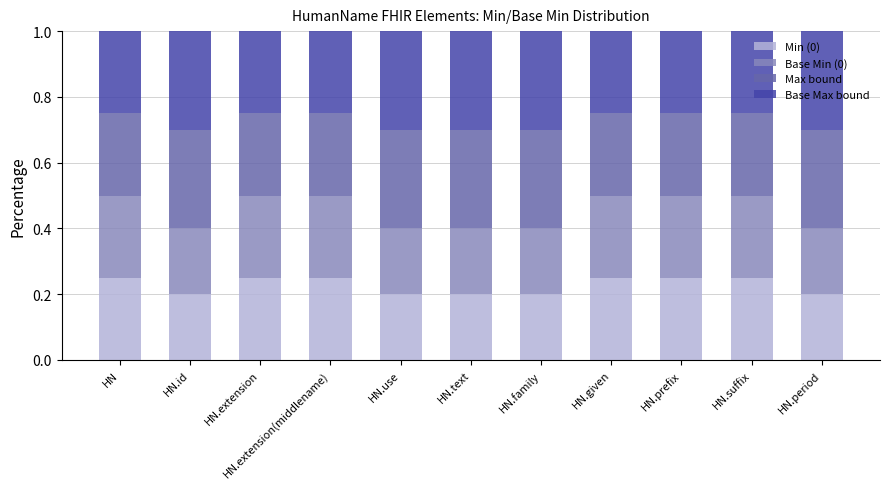

The Min (0) series shows 0.4 at HN. True or false?

False